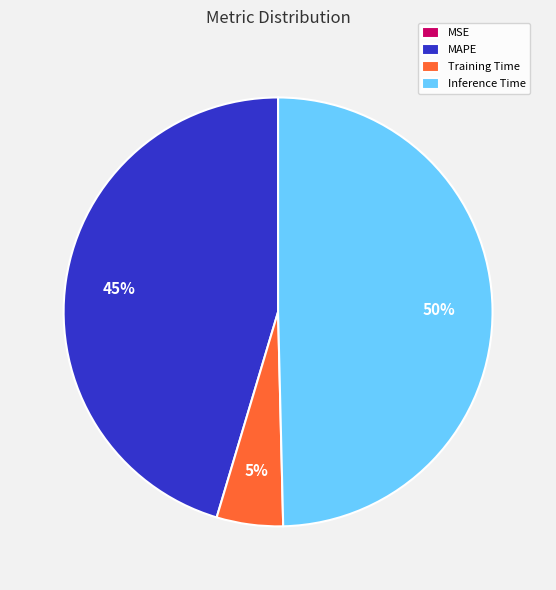

Is it true that Inference Time is 35% of the pie?

False